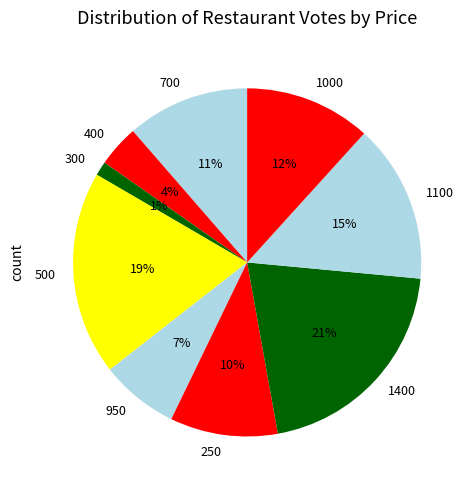

To the nearest percent, what is the difference between the 700 and 300 slice percentages?

10%